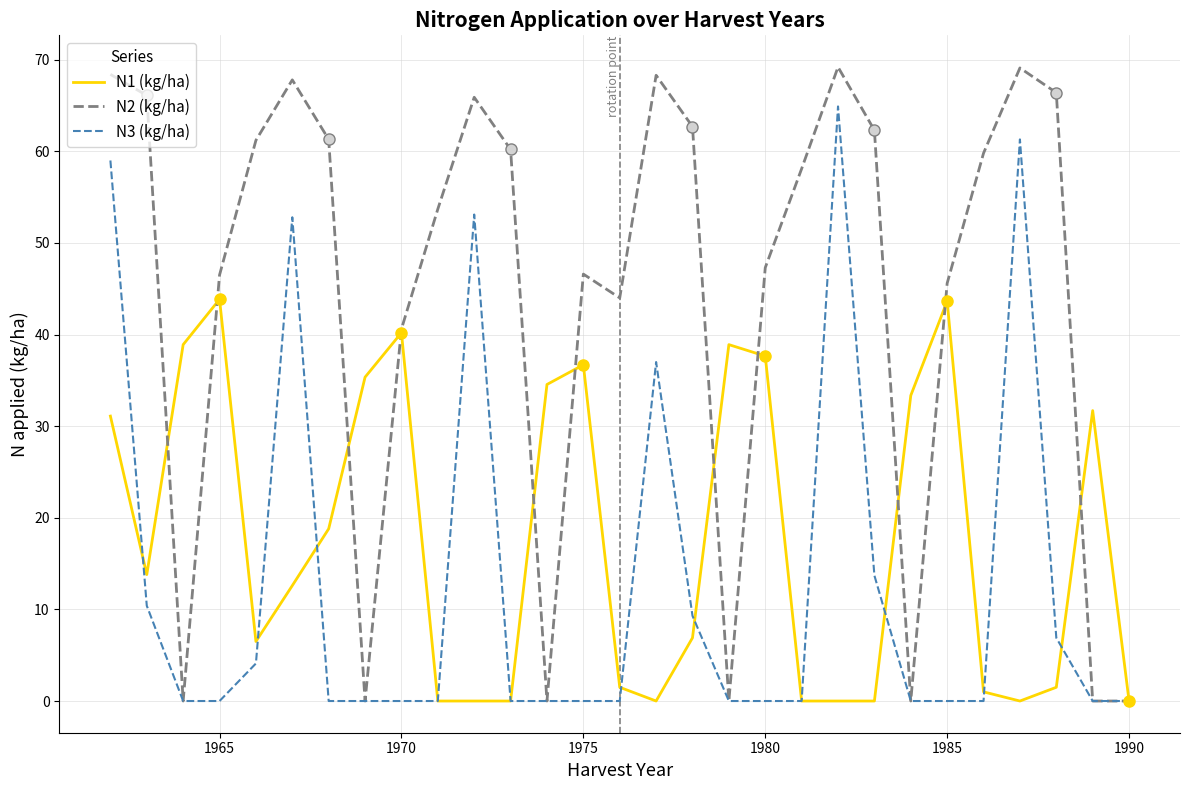

Which series has the widest spread of values?

N2 (kg/ha)